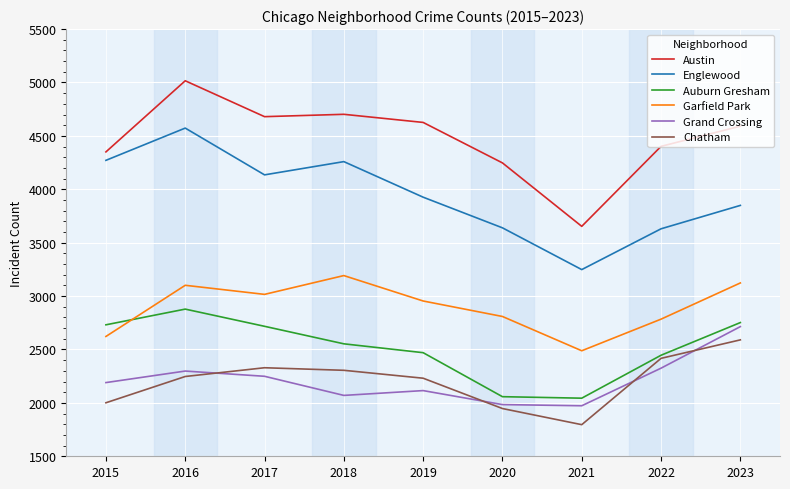

The value of Auburn Gresham at 2022 is 3851. True or false?

False